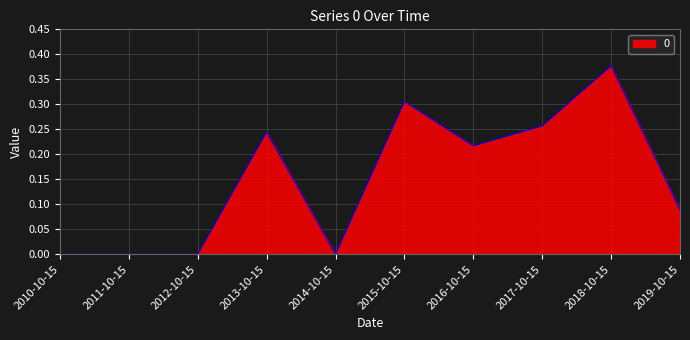

Is it true that the value at 2018-10-15 is 0.6?

False